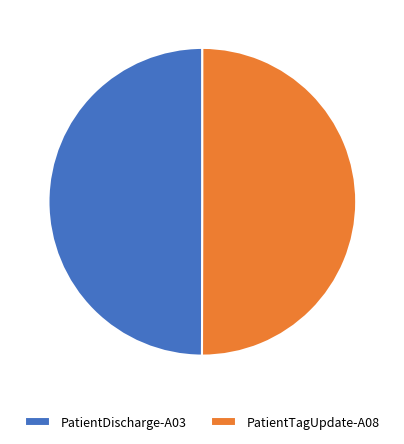

Is it true that PatientDischarge-A03 is 63% of the pie?

False